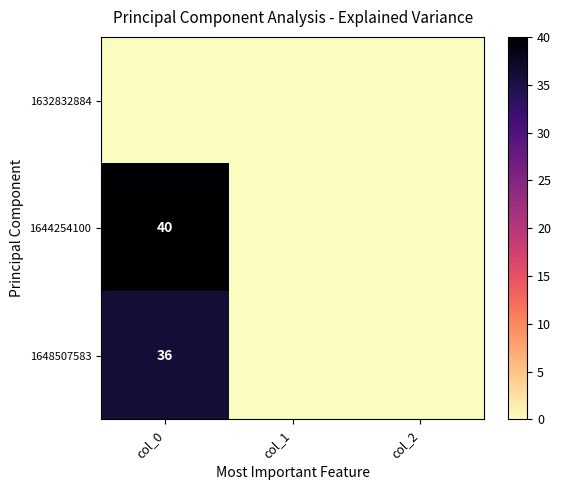

What is the difference between the highest and lowest values at col_0?

40